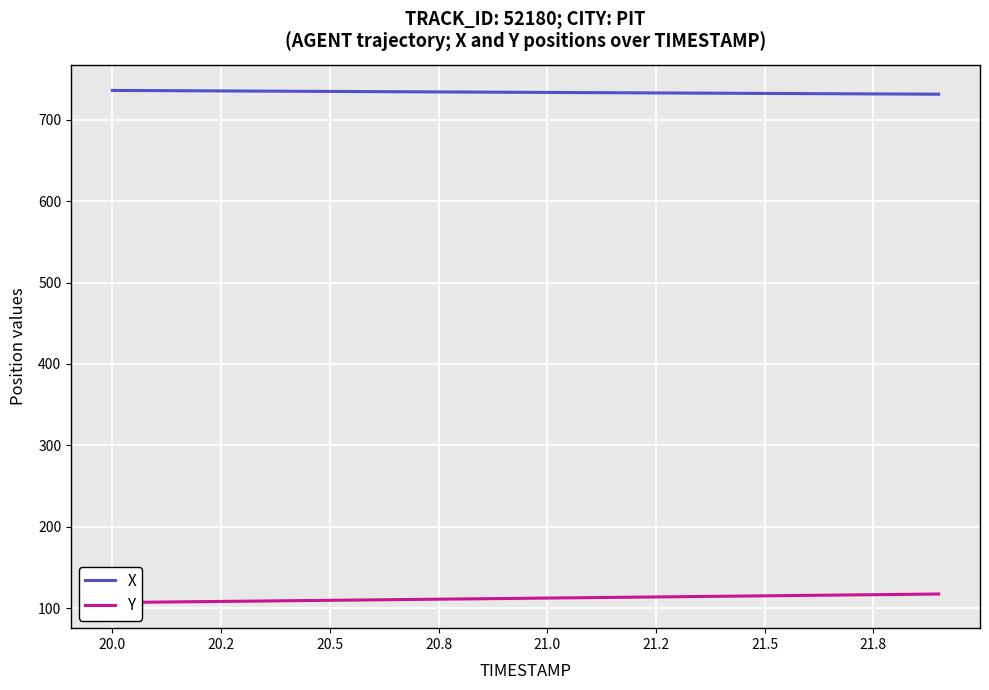

True or false: X and Y intersect in this chart.

False